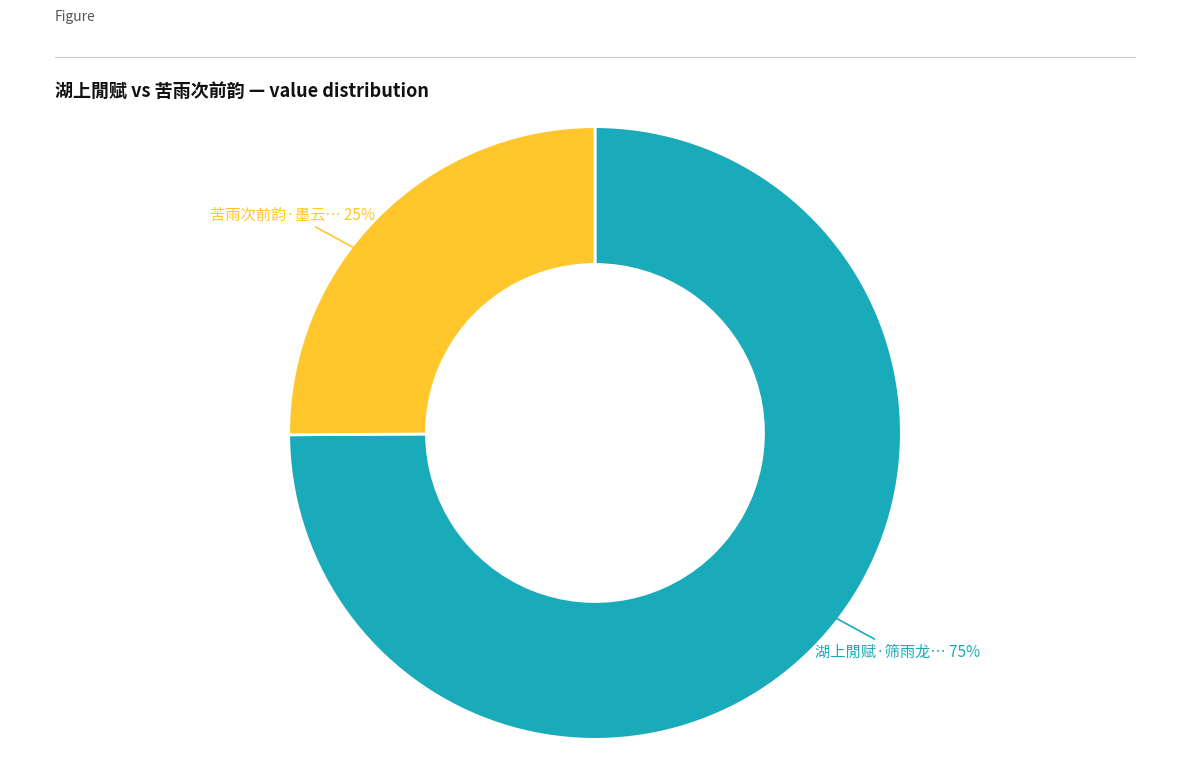

To the nearest percent, what is the difference between the largest and smallest slice percentages?

50%